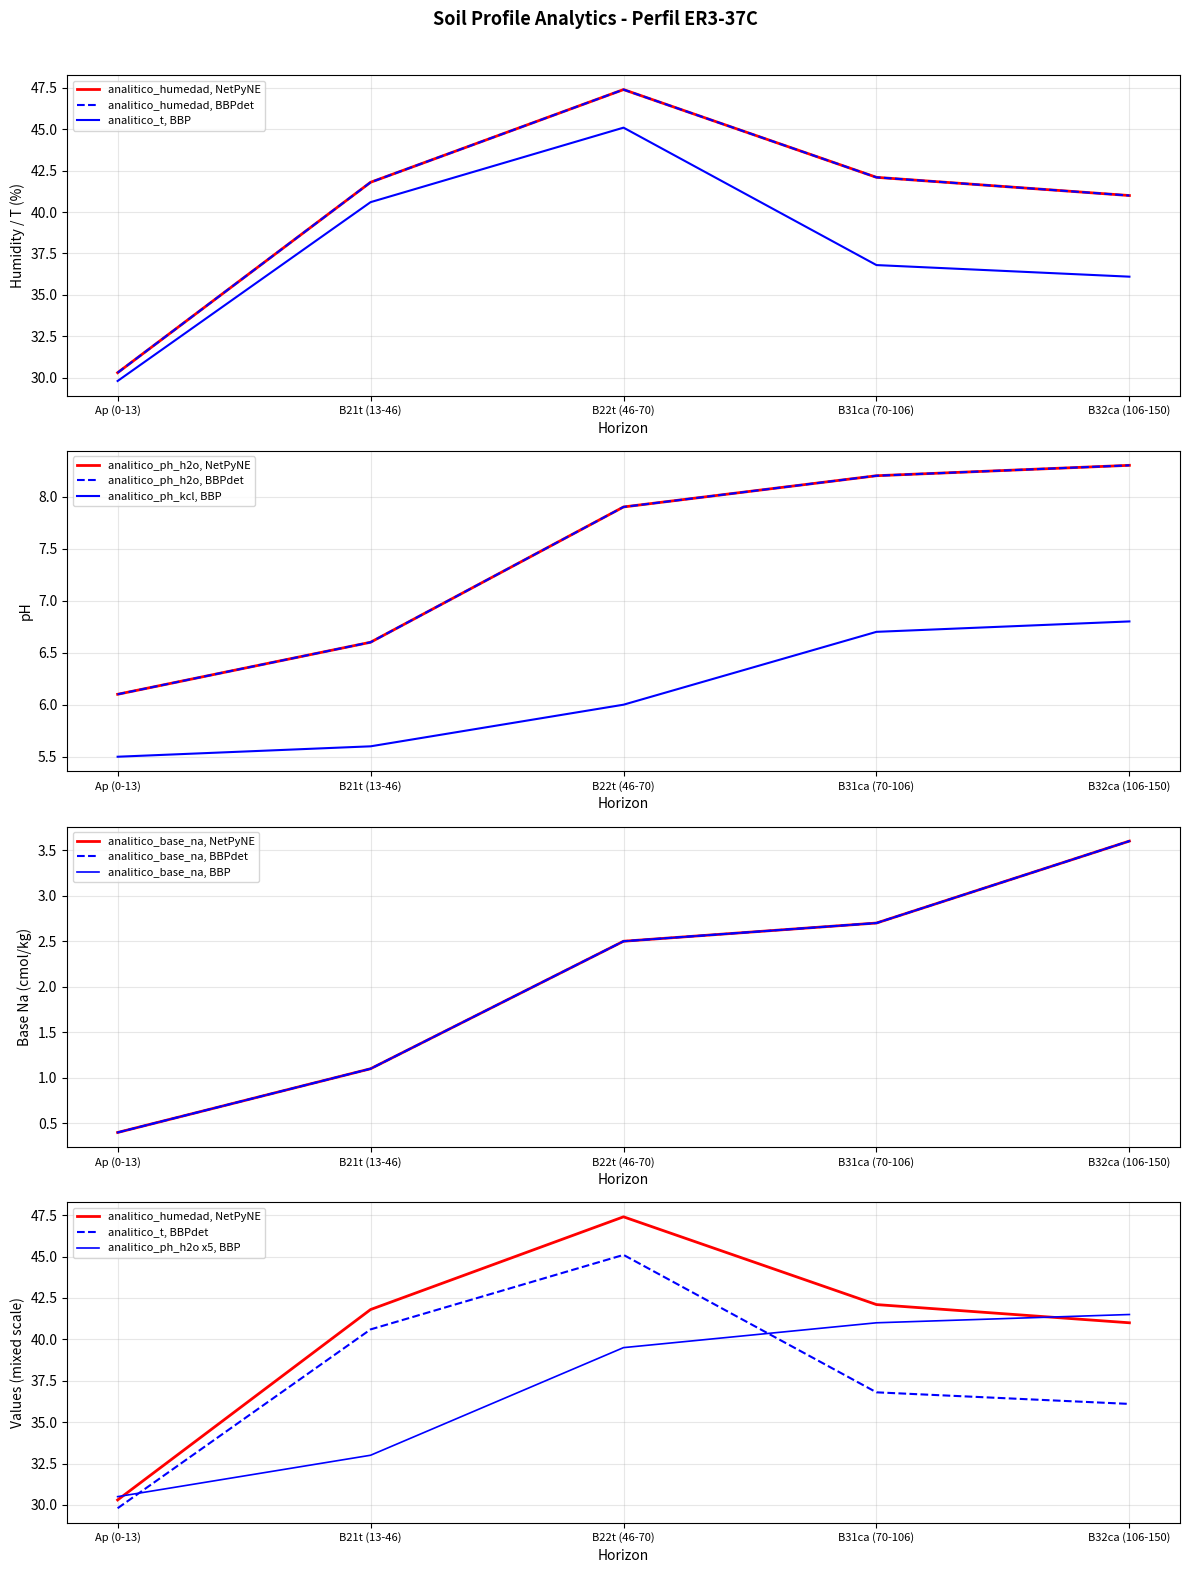

True or false: analitico_ph_kcl and analitico_humedad intersect in this chart.

False